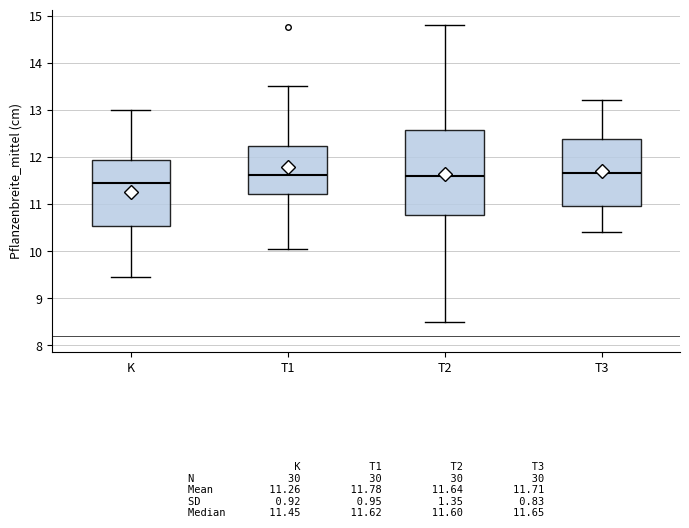

Comparing the boxes themselves (not the whiskers), which one is the tallest?

T2